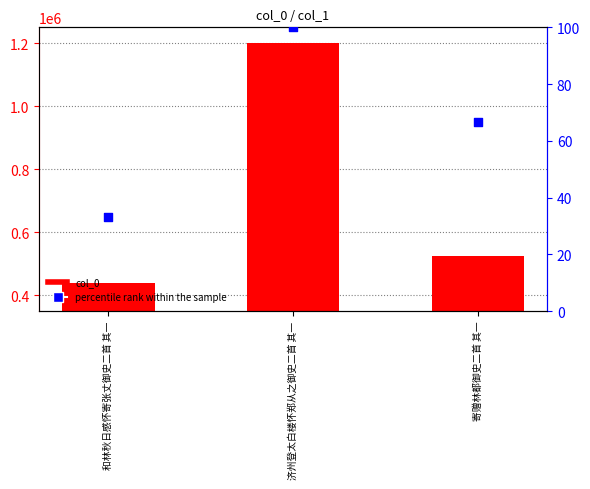

Which series reaches the maximum Y coordinate?

col_0